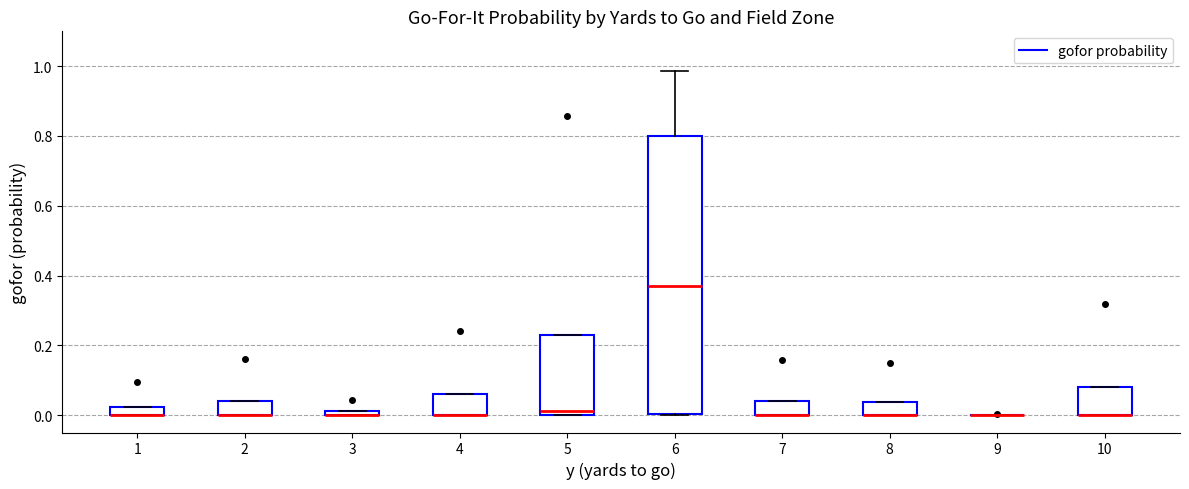

Which box is the tallest, from its lower edge to its upper edge?

6